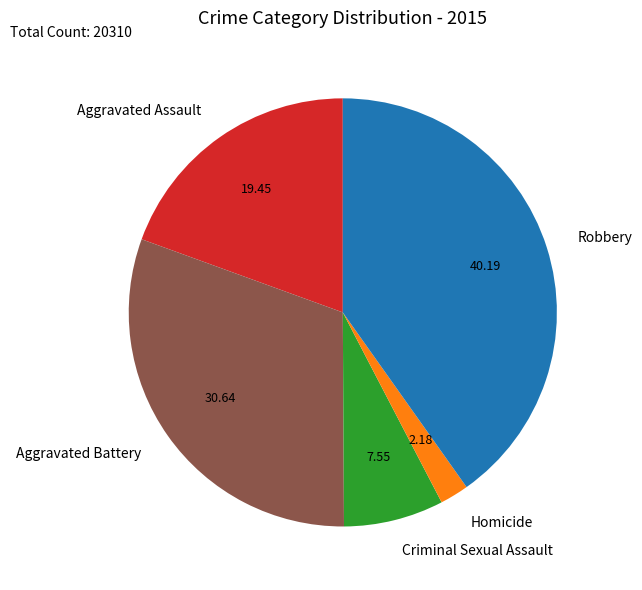

What is the largest slice in the pie chart?

Robbery